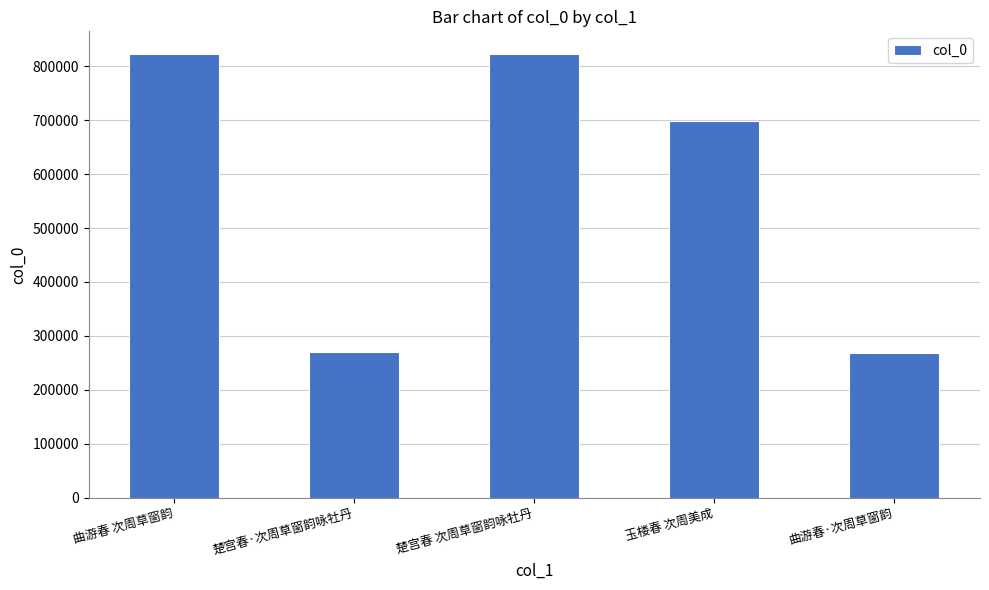

What is the difference between the values at 楚宫春 次周草窗韵咏牡丹 and 曲游春 次周草窗韵?

85